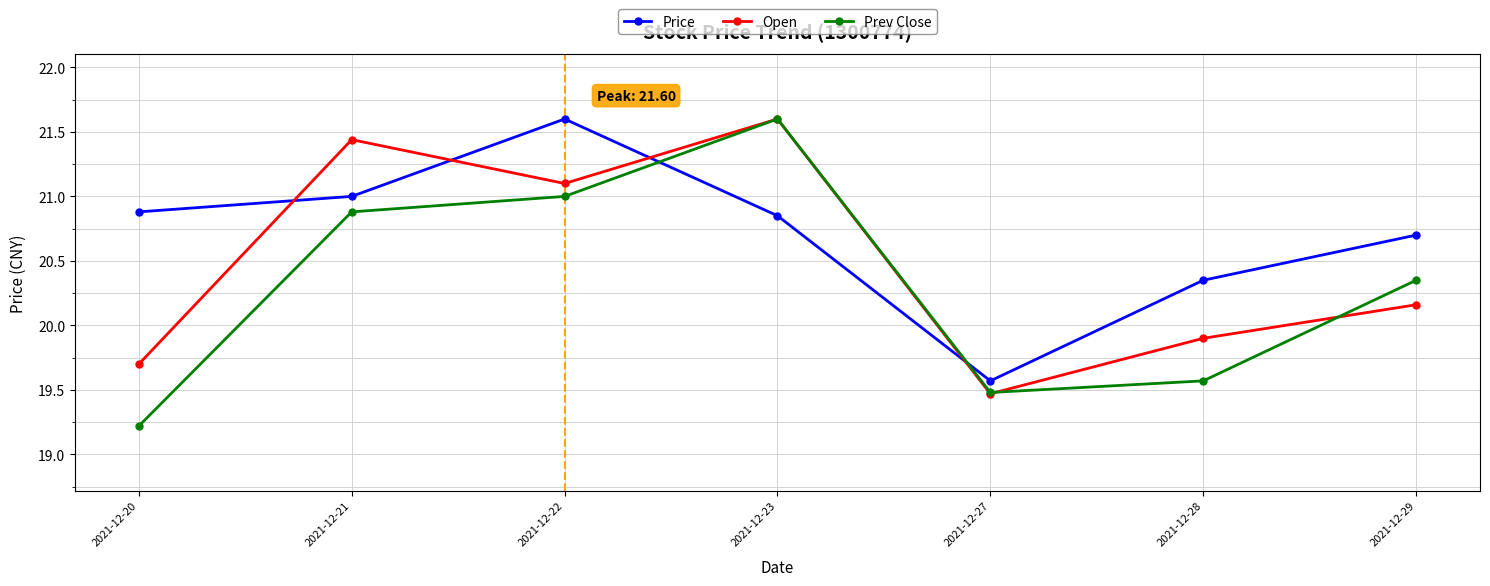

Rank the series at 2021-12-21 from highest to lowest value.

Open, Price, Prev Close